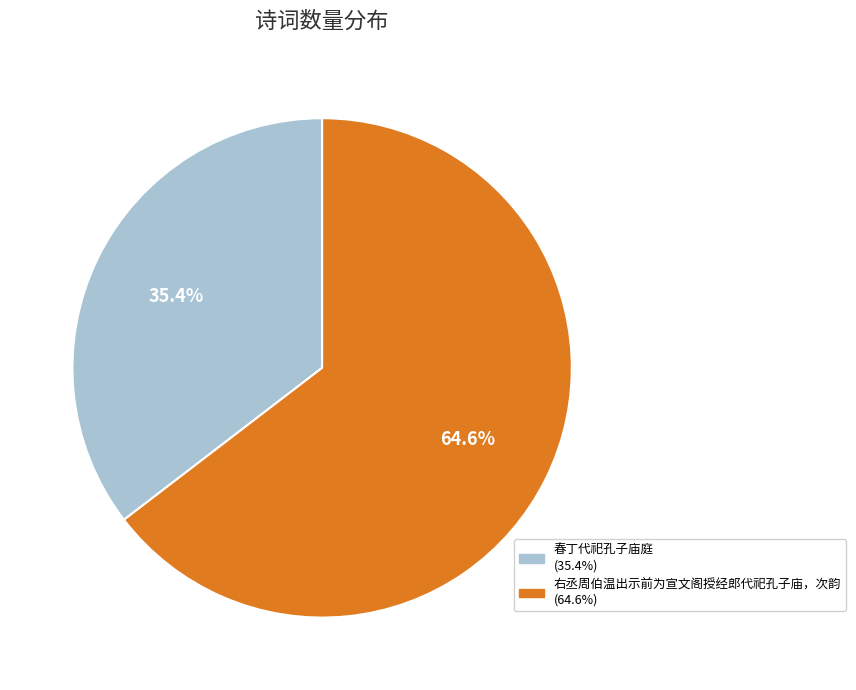

Is it true that 右丞周伯温出示前为宣文阁授经郎代祀孔子庙，次韵 is 54% of the pie?

False